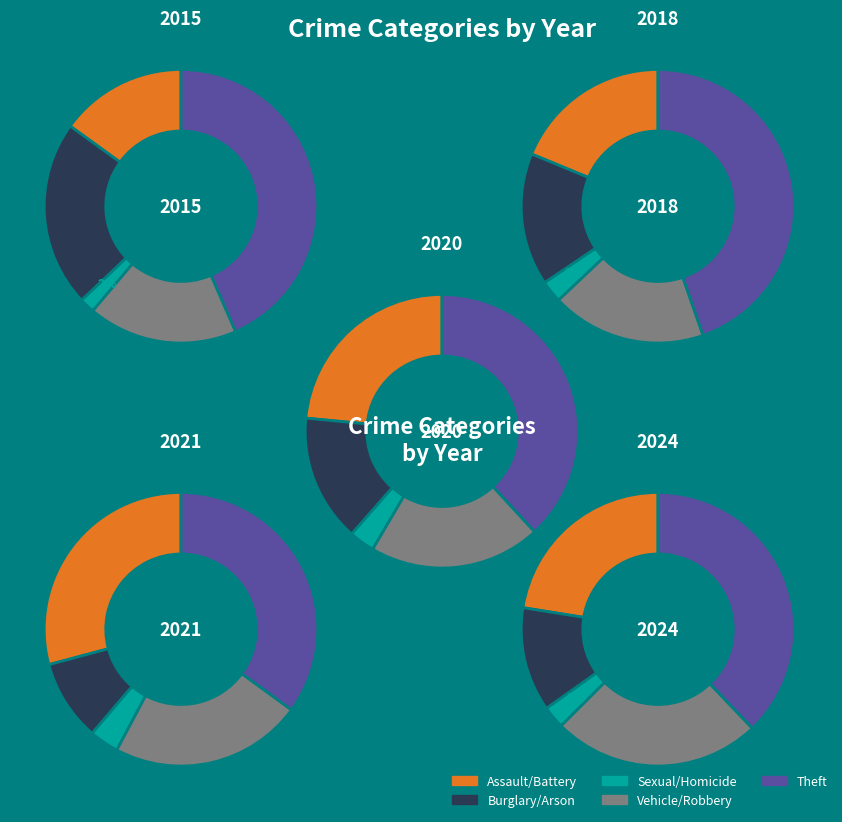

Combined, do Aggravated Battery and Theft account for over 50%?

Yes